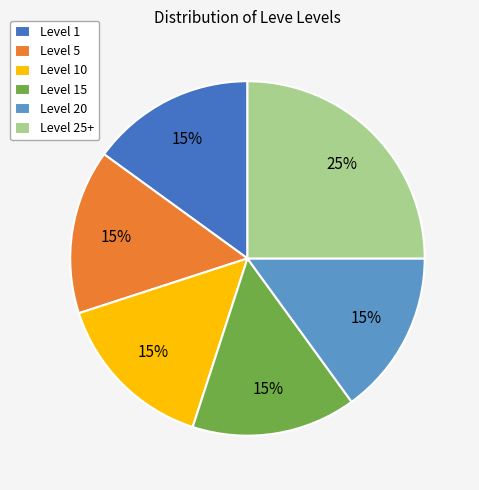

Is there a majority slice in this chart?

No